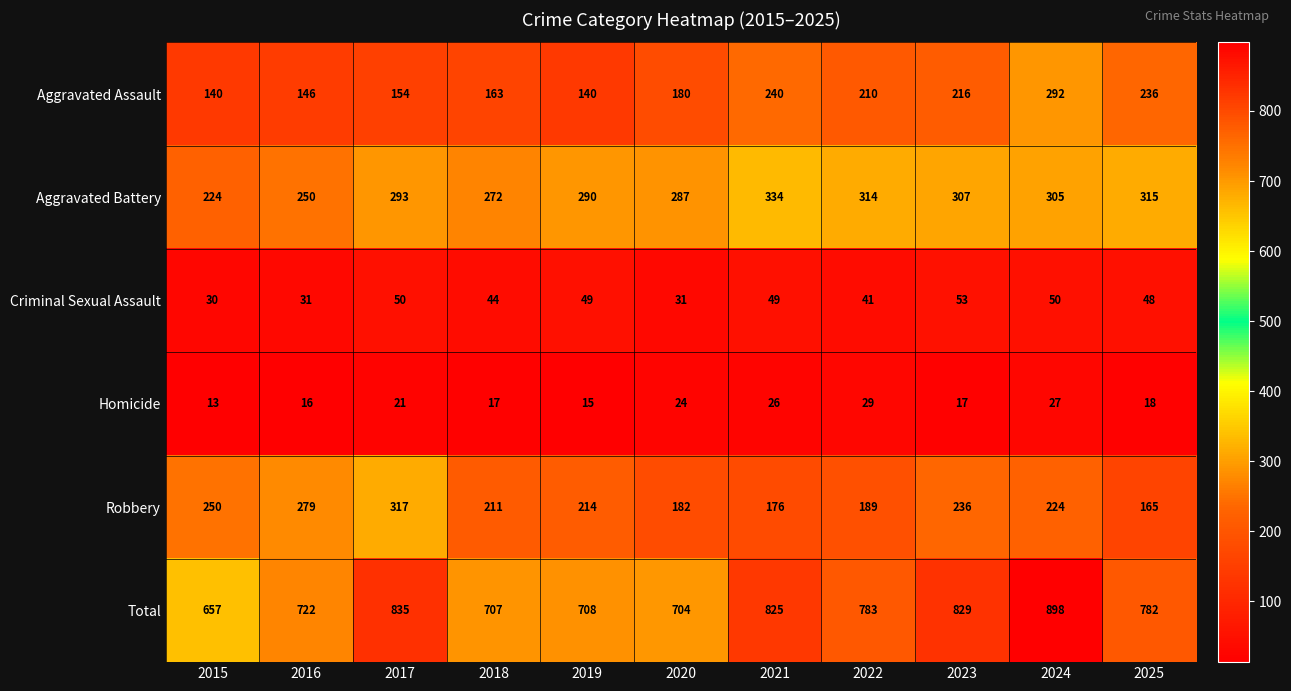

The value of Homicide at 2025 is 9. True or false?

False